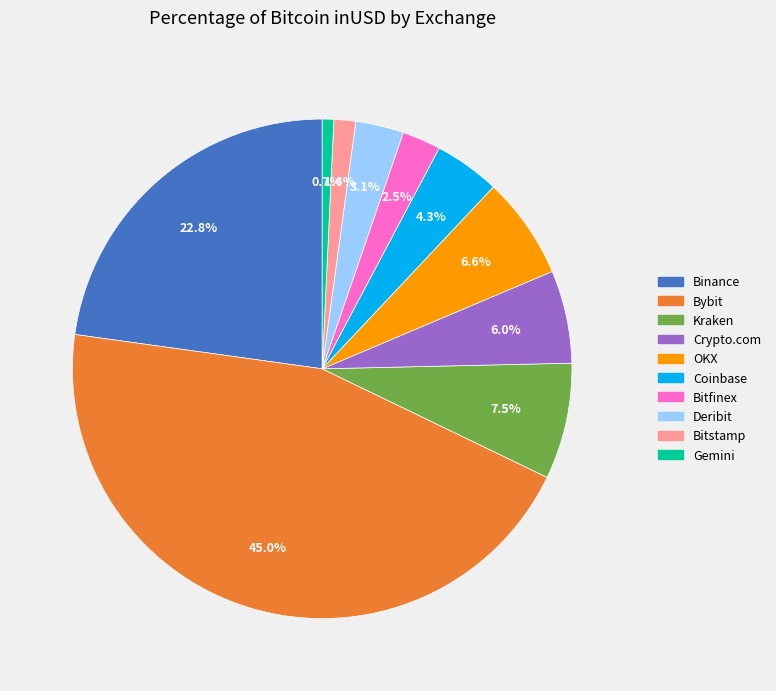

Does Coinbase represent more than half of the total?

No